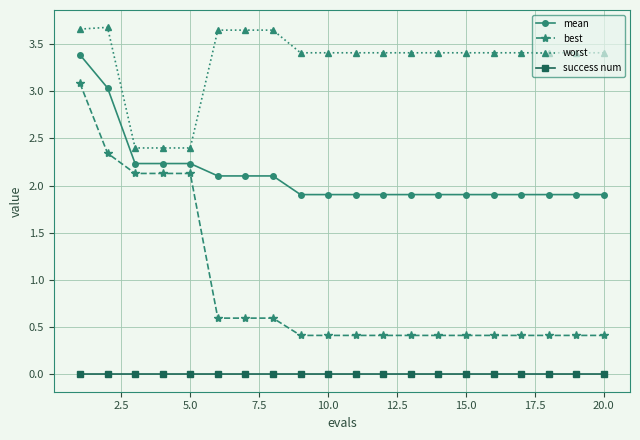

Which series has the widest spread of values?

best